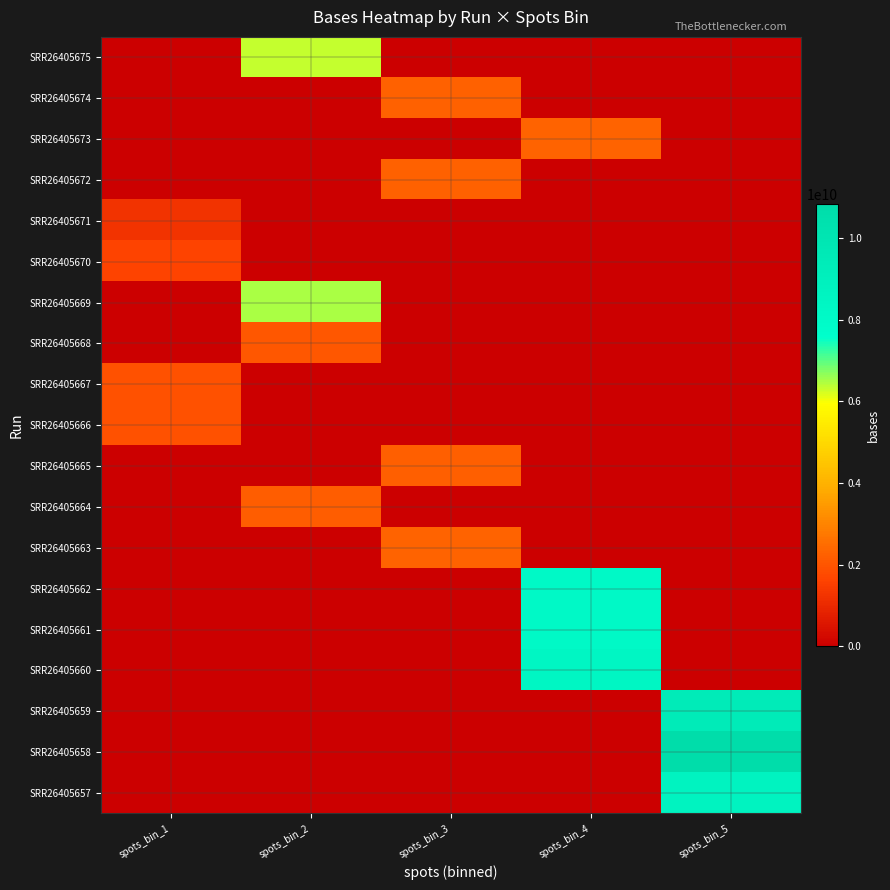

At how many categories does at least one series exceed 3459585068?

3